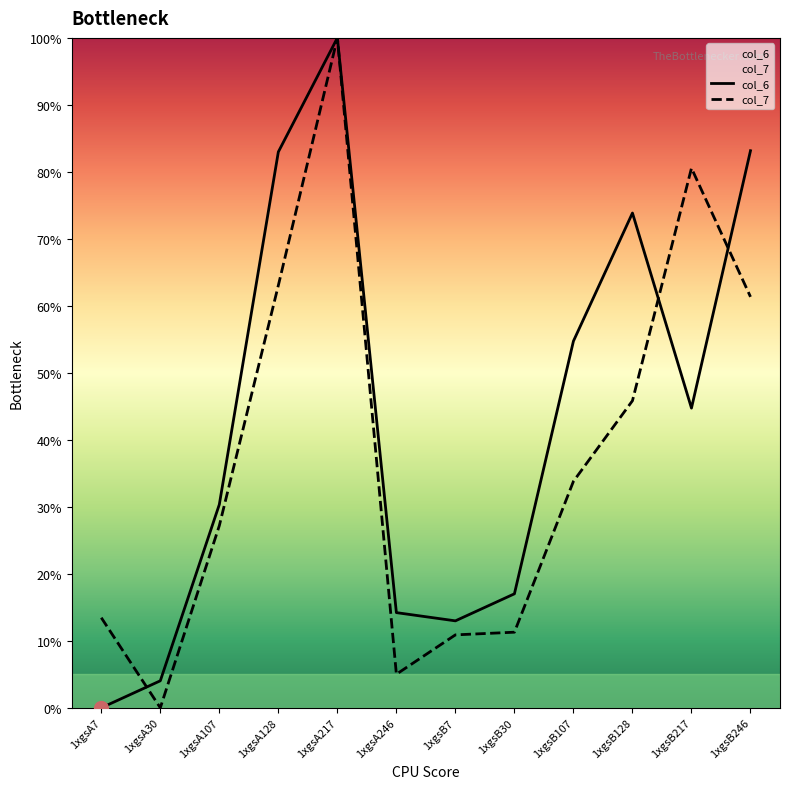

How many values in col_7 are above zero?

11